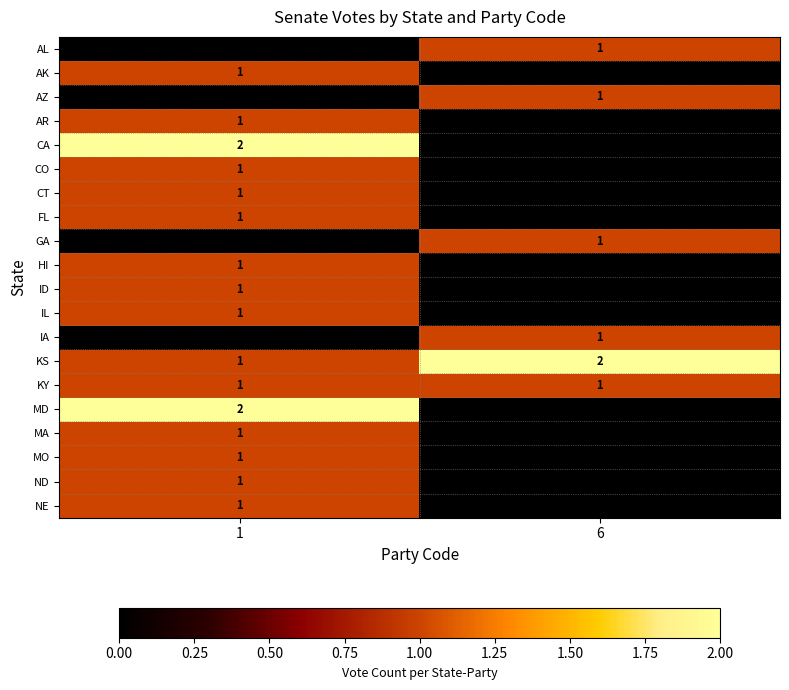

Which category has the highest value across all series?

1